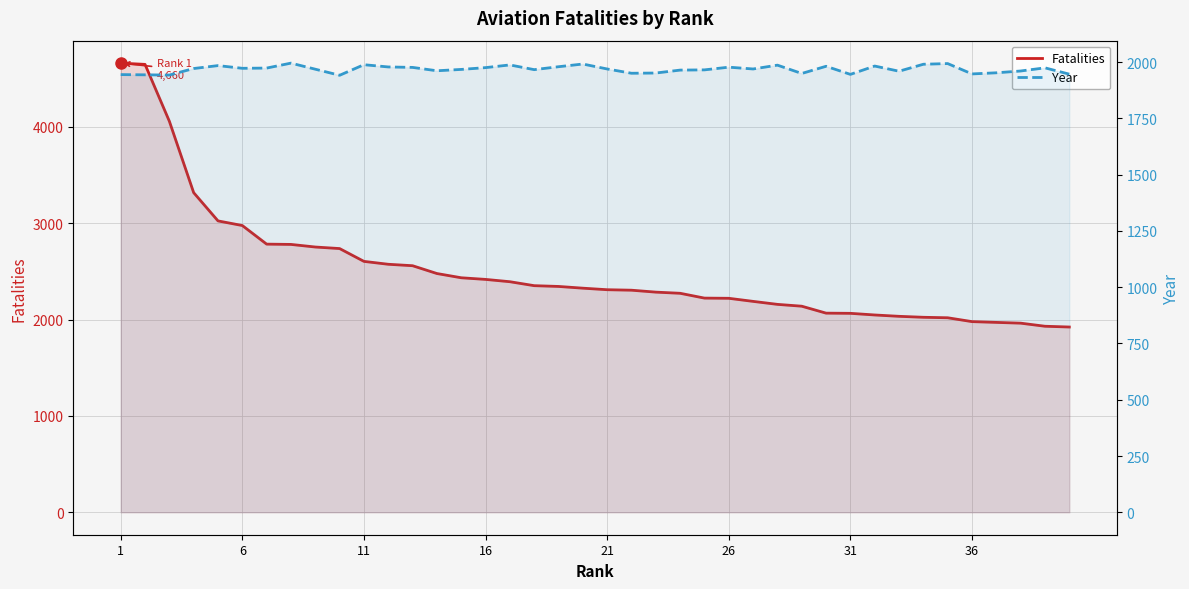

True or false: Year and Fatalities cross at least once.

True